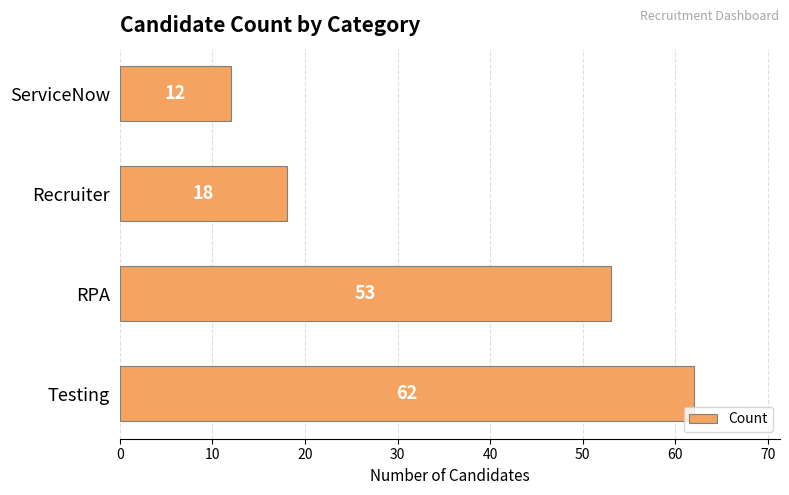

Reading bottom to top, what are all the values shown in this chart?

Testing=62	RPA=53	Recruiter=18	ServiceNow=12